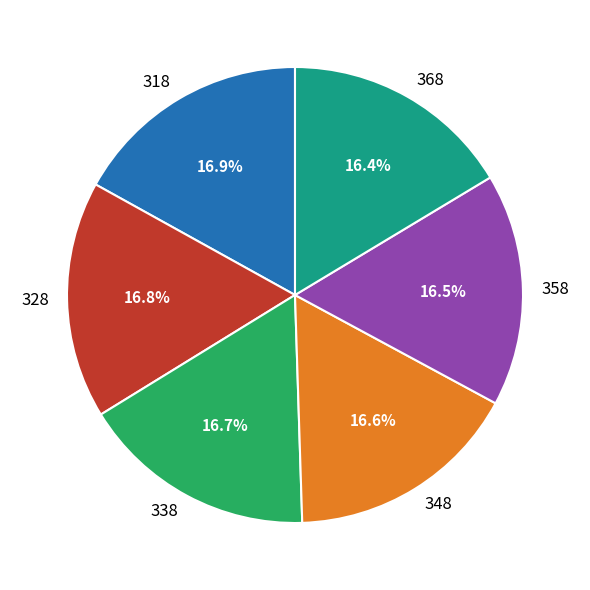

How many slices are in this pie chart?

6